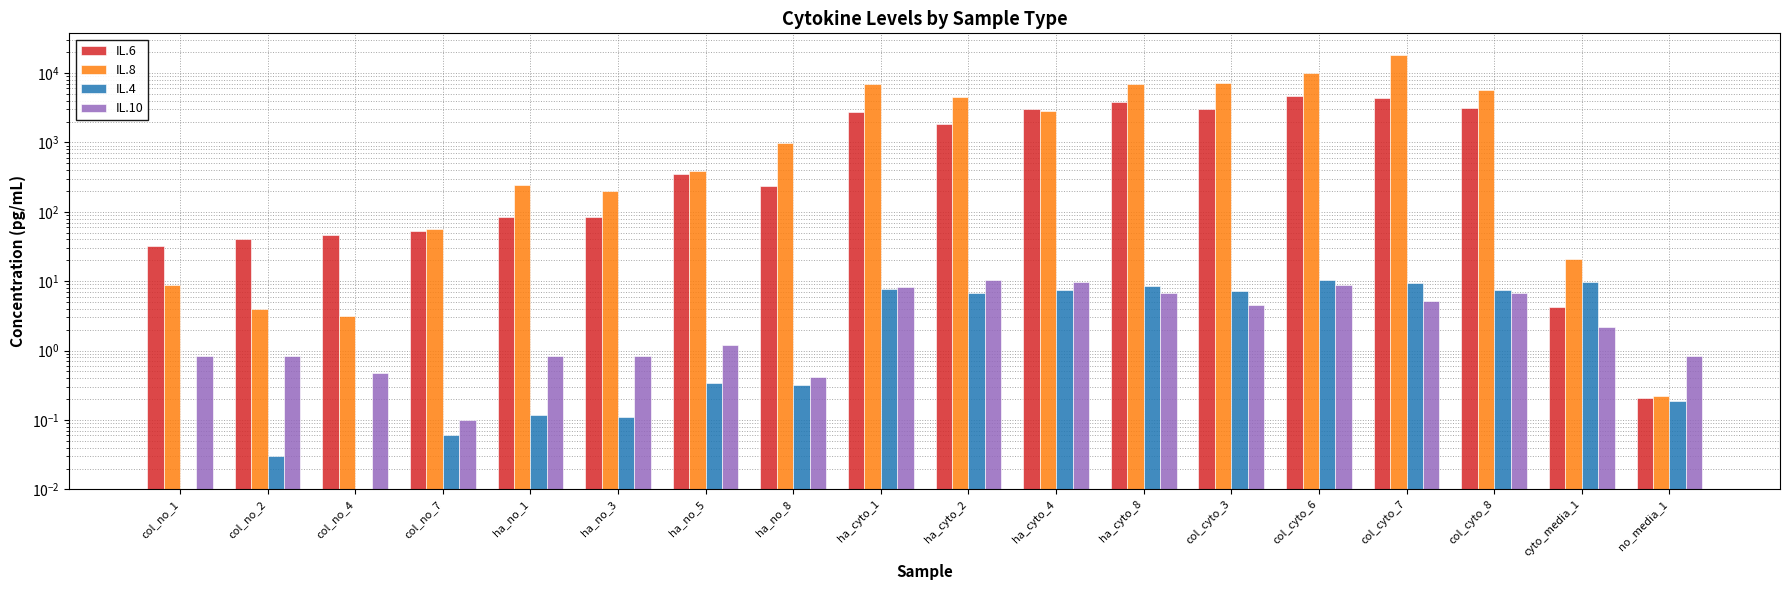

What is the approximate value of IL.8 at ha_no_1?

240.0